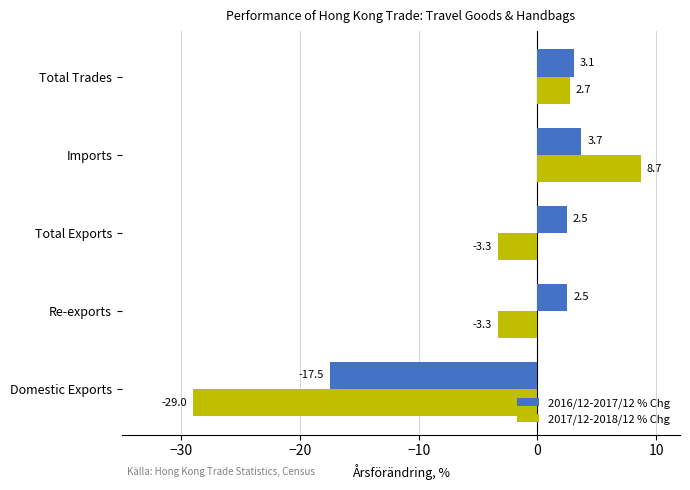

Is it true that 2017/12-2018/12 % Chg equals -29.0 at Domestic Exports?

True